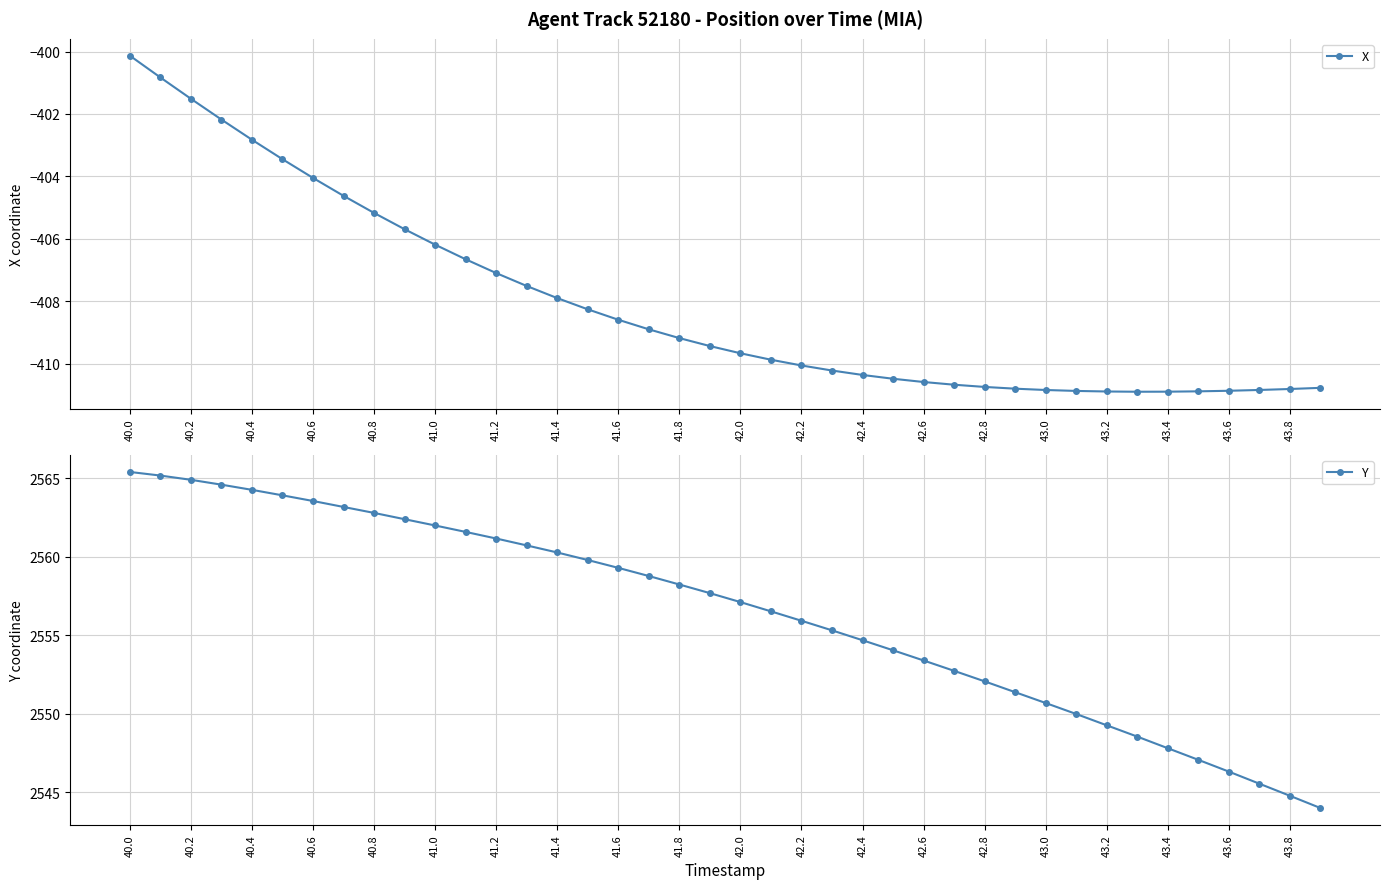

What is the highest value of the X series?

-400.1